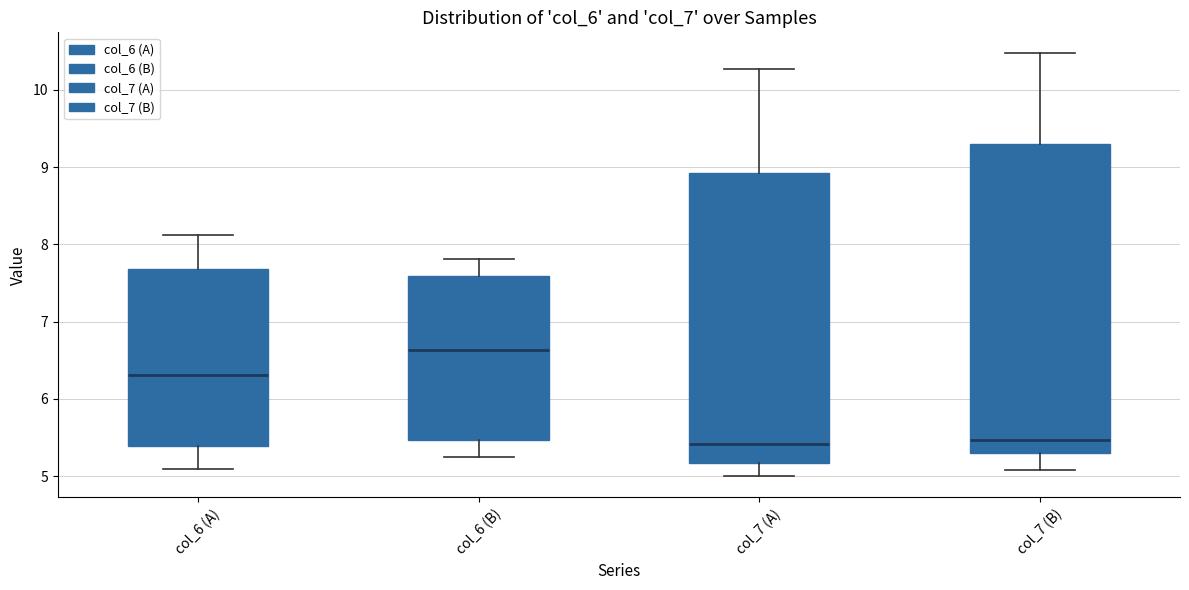

Where is the lower edge of the box for col_6 (A) on the y-axis? The values are not printed on the chart, so give them approximately, as read against the axis.

5.4